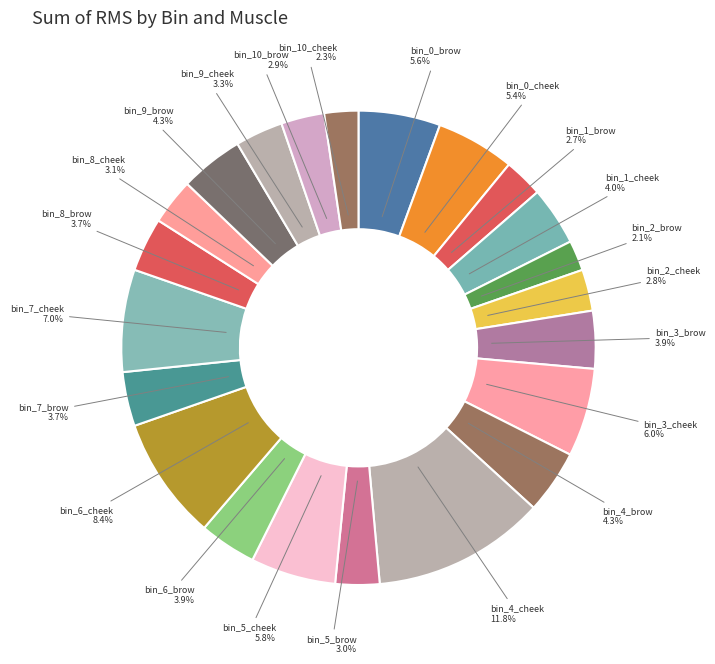

Is it true that bin_5_brow is 3% of the pie?

True